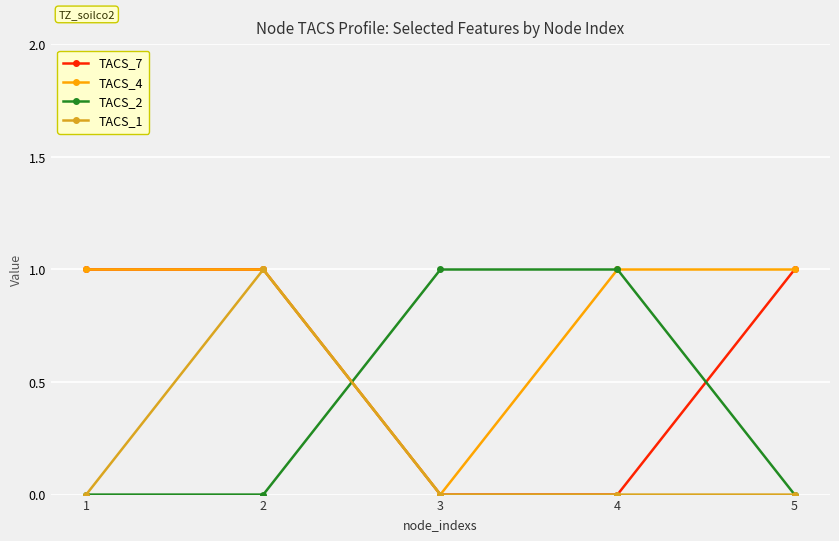

What is the total value across all series at 5?

2